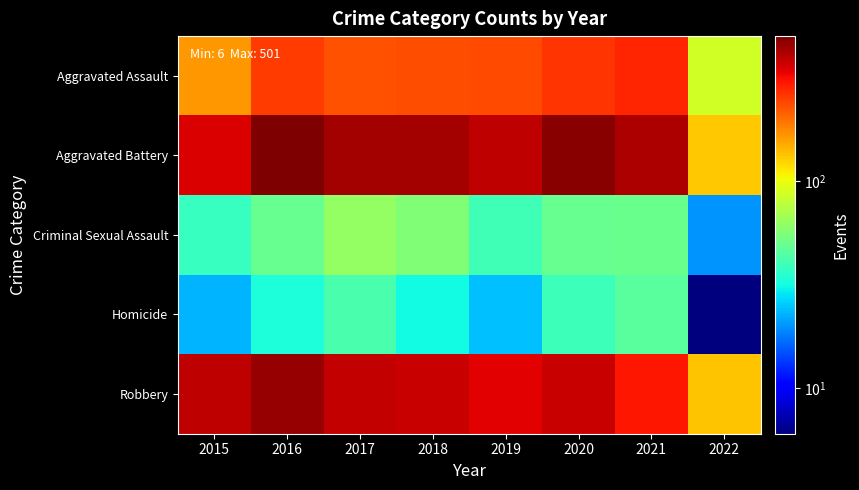

Reading left to right, transcribe all the data shown in this chart.

Aggravated Assault: 2015=163	2016=255	2017=230	2018=231	2019=235	2020=261	2021=279	2022=86
Aggravated Battery: 2015=354	2016=501	2017=434	2018=436	2019=388	2020=478	2021=420	2022=132
Criminal Sexual Assault: 2015=38	2016=49	2017=62	2018=56	2019=40	2020=49	2021=50	2022=20
Homicide: 2015=23	2016=33	2017=42	2018=31	2019=24	2020=39	2021=46	2022=6
Robbery: 2015=393	2016=455	2017=386	2018=375	2019=340	2020=379	2021=301	2022=133